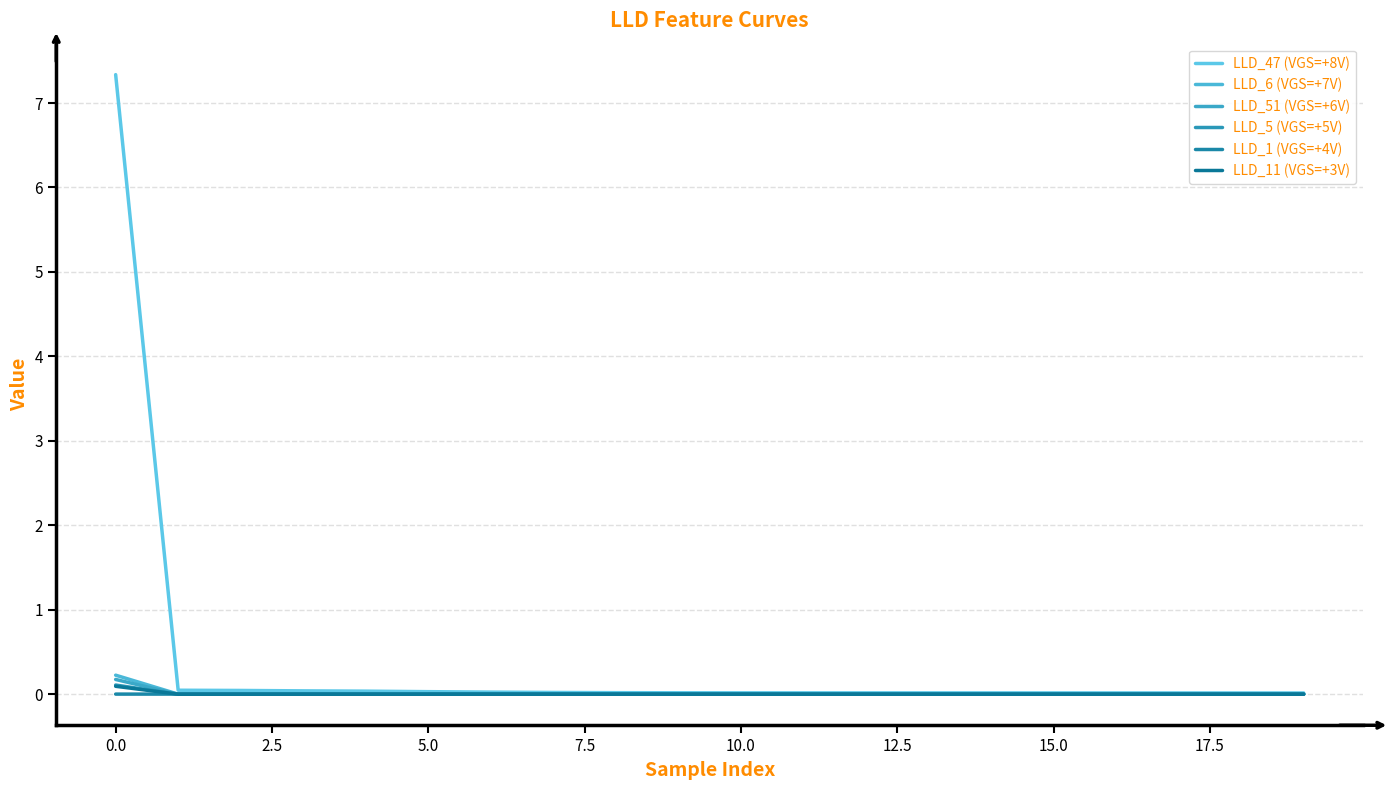

Does the chart have visible grid lines?

Yes